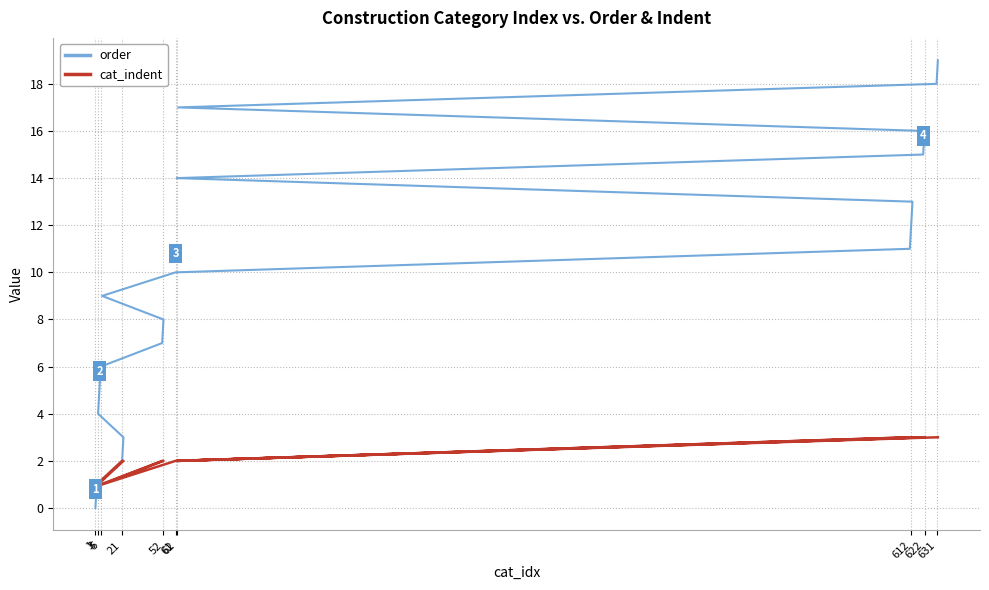

What is the difference between the maximum and minimum values in the order series?

19